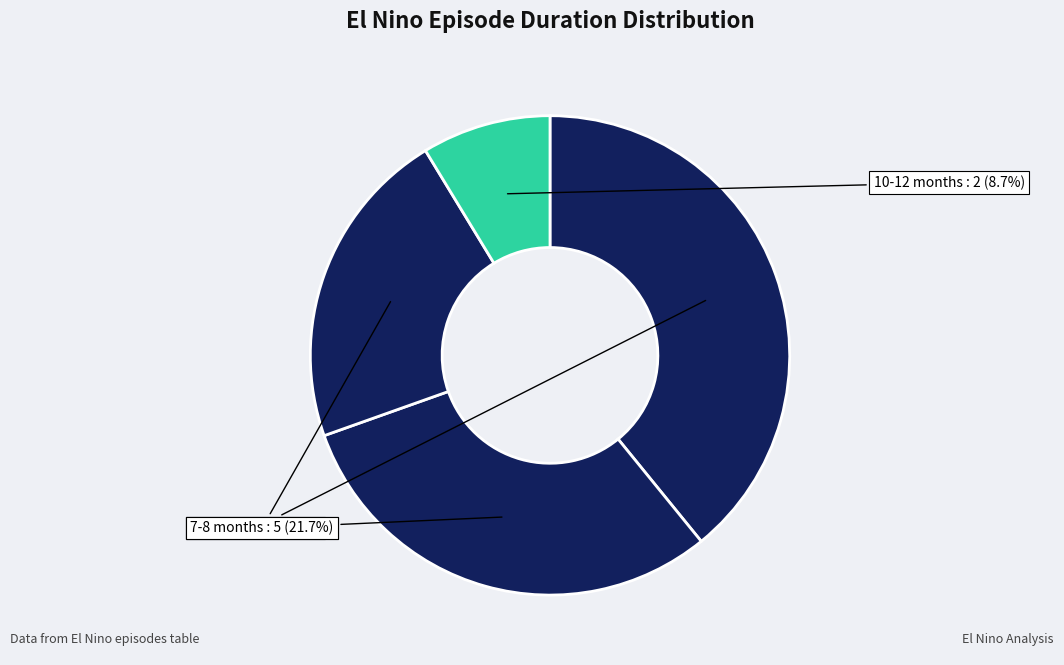

To the nearest percent, what is the average slice percentage?

25%